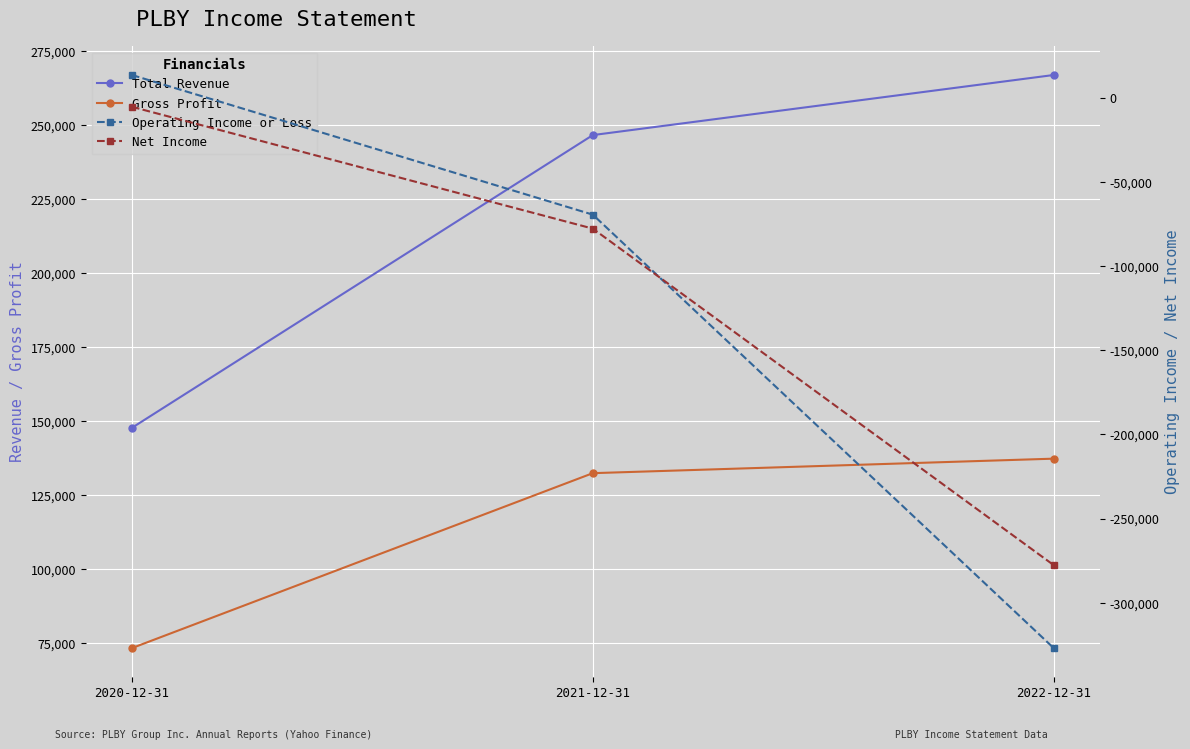

What is the difference between the highest and lowest values at 2022-12-31?

593900